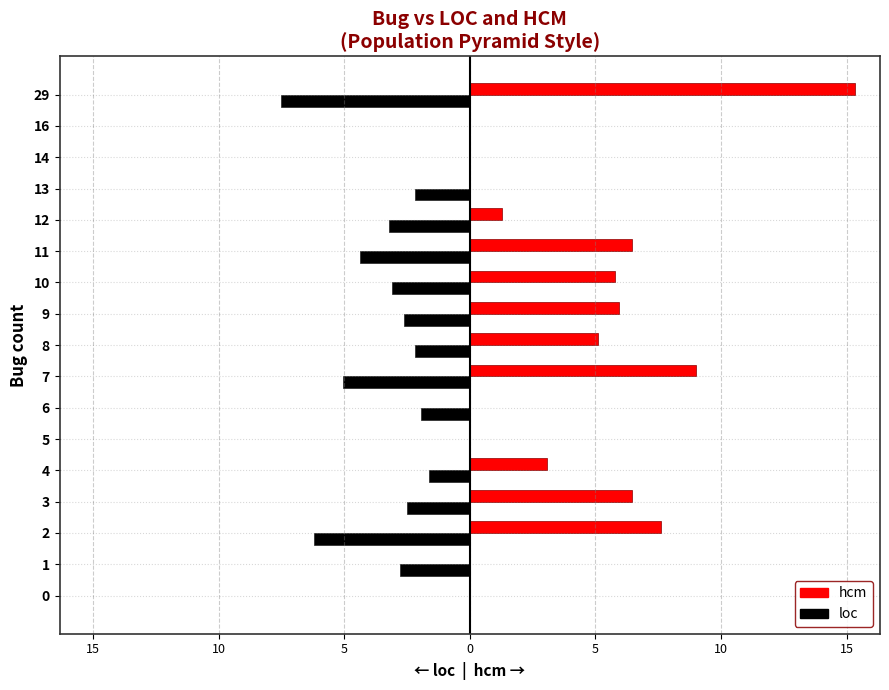

What are all the series names shown in the legend?

hcm, loc